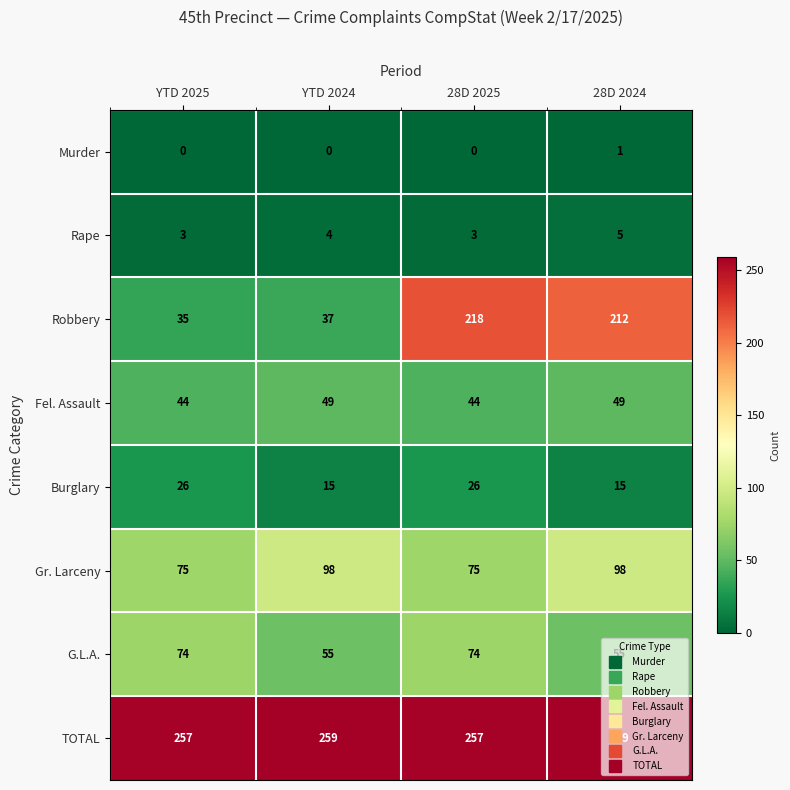

The Rape series shows 5 at 28D 2024. True or false?

True